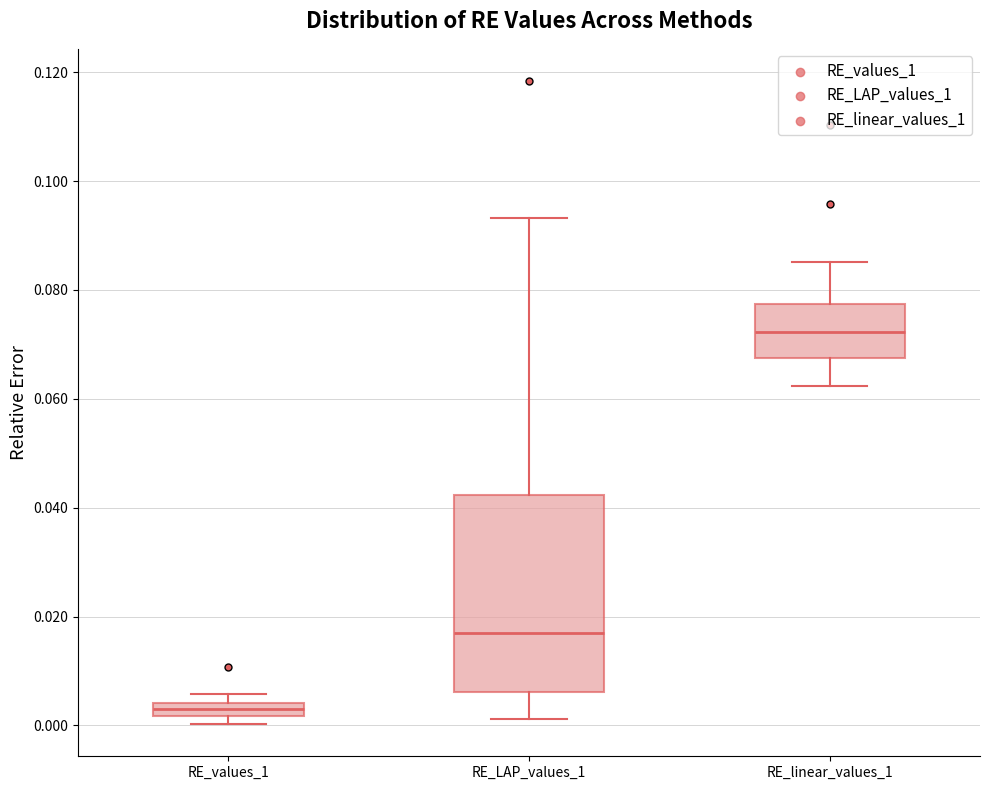

Which box's median line is the highest?

RE_linear_values_1